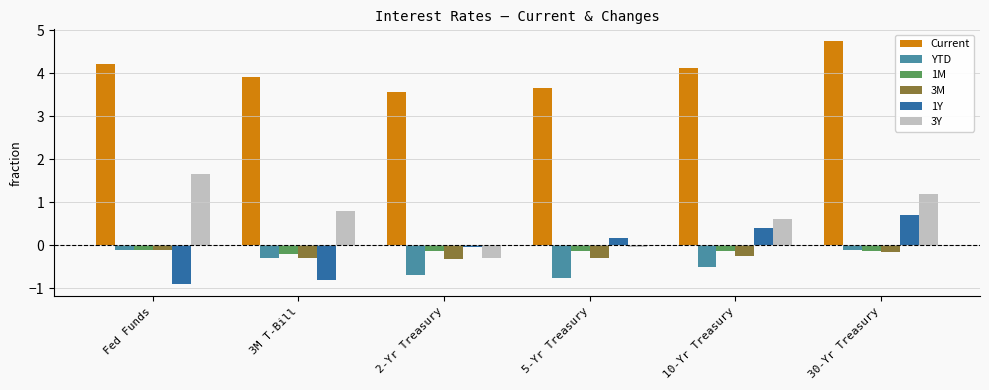

How many groups of bars are there?

6